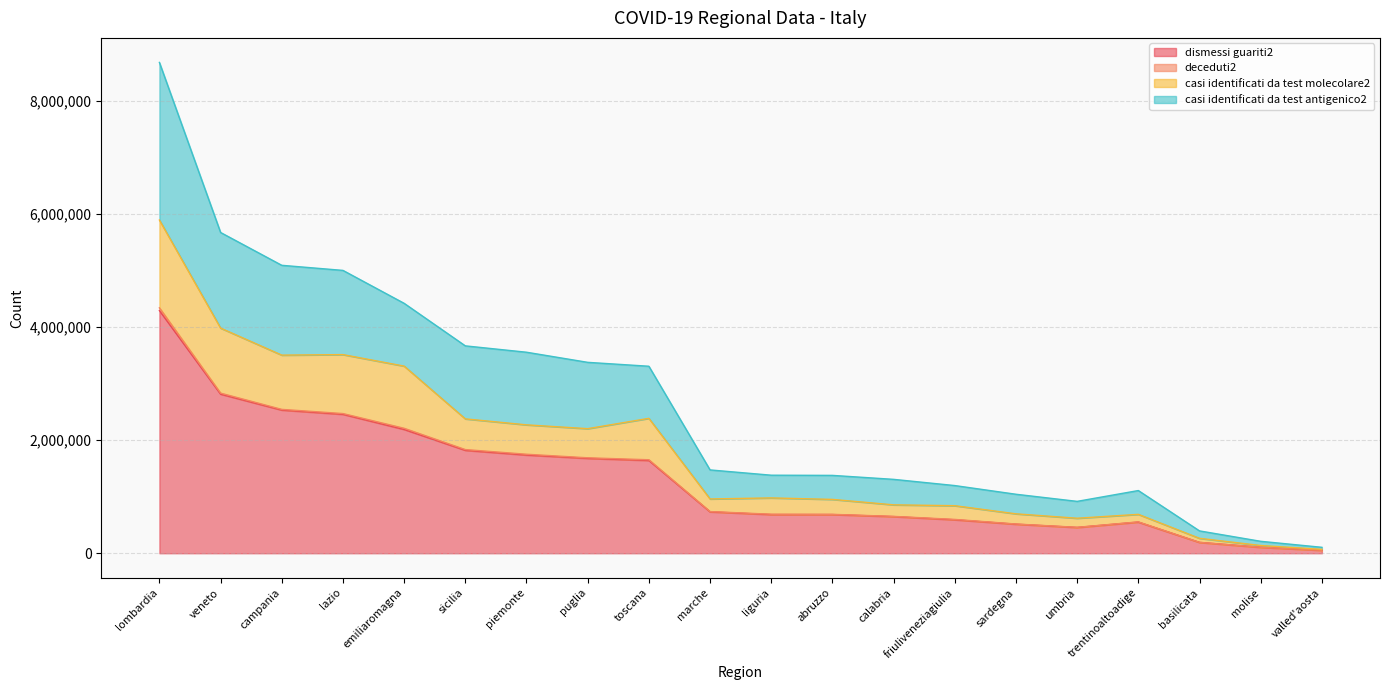

At which category is the sum across all series the highest?

lombardia